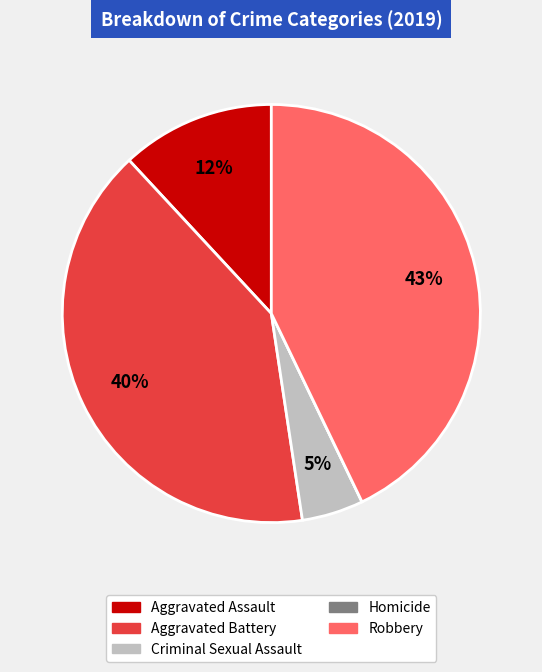

Does any single category account for the majority?

No